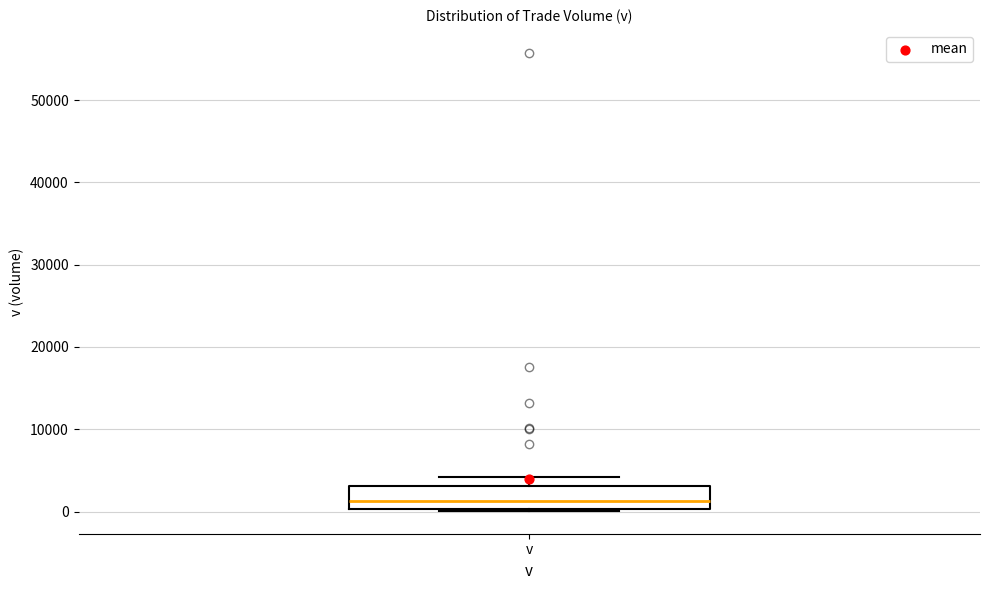

Read this box plot against the y-axis: the position of the median line, the range covered by the box, and the ends of both whiskers. The values are not printed on the chart, so give them approximately, as read against the axis.

median 1000, box 0 to 3000, whiskers 0 to 4000